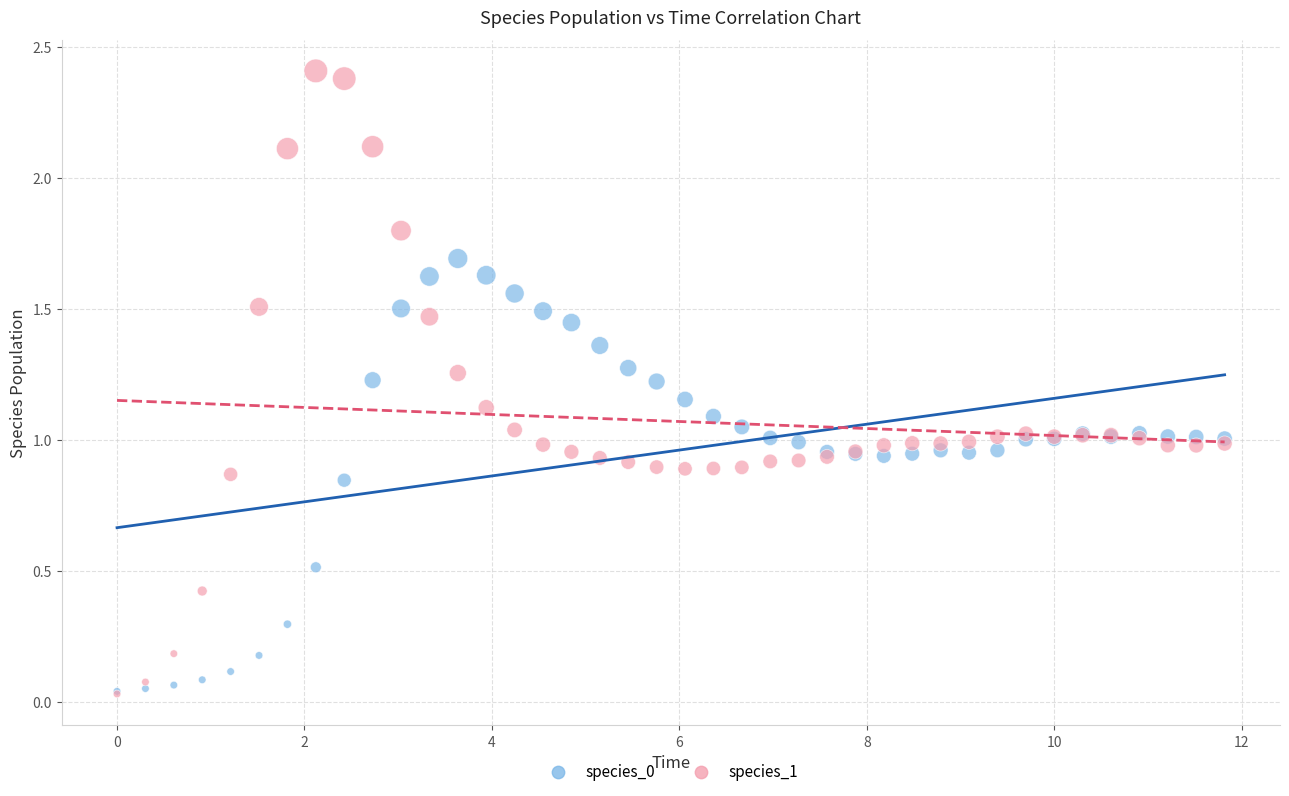

Which series reaches the maximum Y coordinate?

species_1